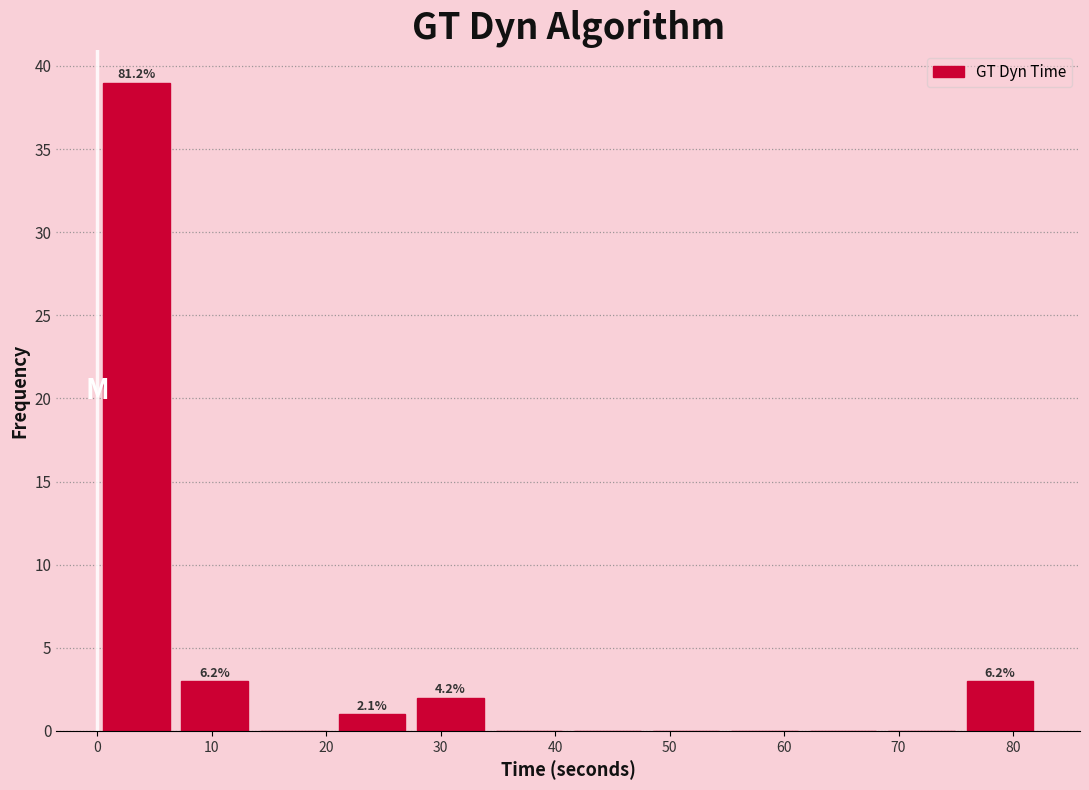

Which range on the x-axis has the tallest bar?

0 to 7